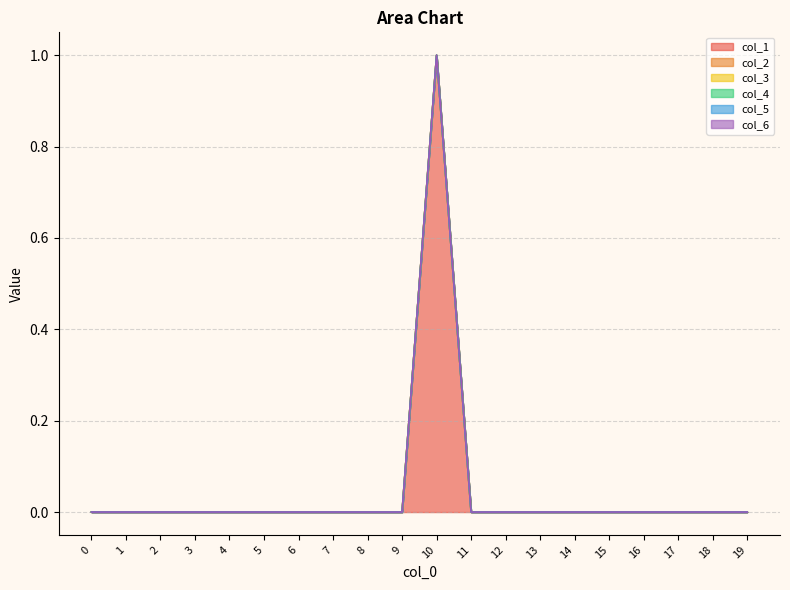

Reading left to right, extract all data points from this chart.

col_1: 0	0	0	0	0	0	0	0	0	0	1	0	0	0	0	0	0	0	0	0
col_2: 0	0	0	0	0	0	0	0	0	0	0	0	0	0	0	0	0	0	0	0
col_3: 0	0	0	0	0	0	0	0	0	0	0	0	0	0	0	0	0	0	0	0
col_4: 0	0	0	0	0	0	0	0	0	0	0	0	0	0	0	0	0	0	0	0
col_5: 0	0	0	0	0	0	0	0	0	0	0	0	0	0	0	0	0	0	0	0
col_6: 0	0	0	0	0	0	0	0	0	0	0	0	0	0	0	0	0	0	0	0